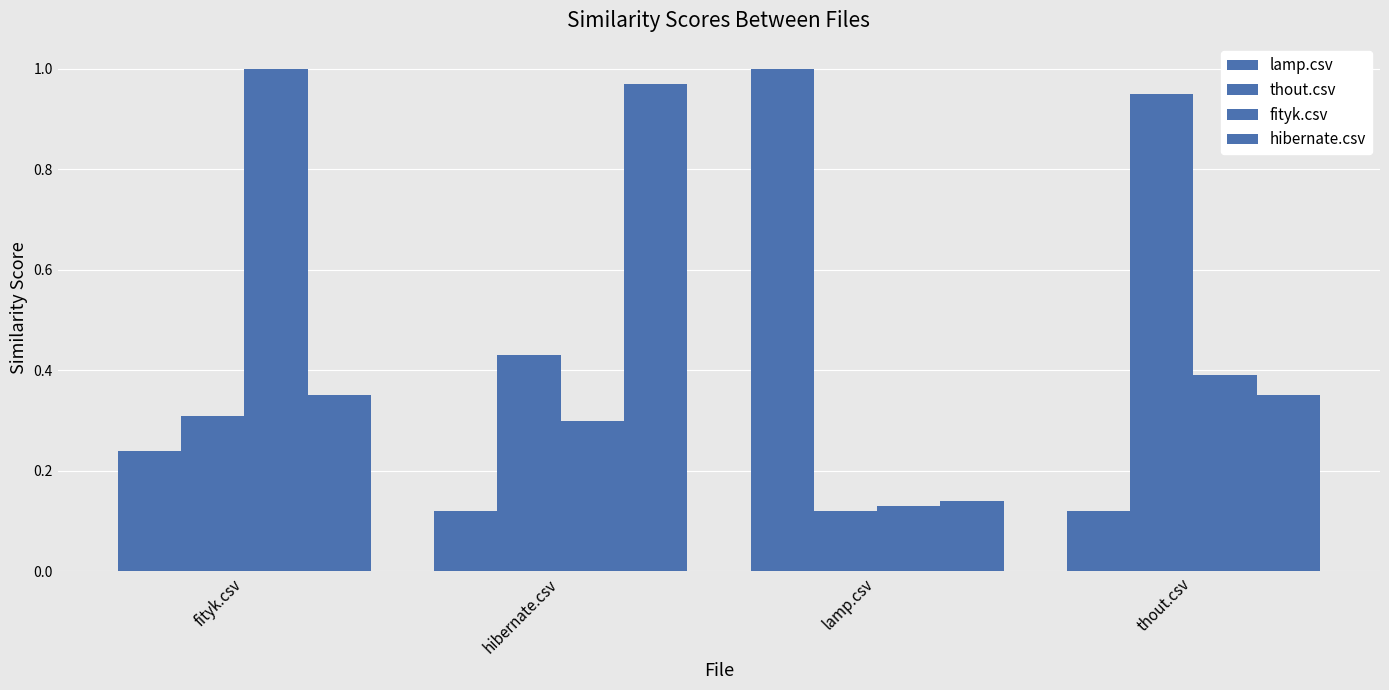

The value of lamp.csv at thout.csv is 0.1. True or false?

True